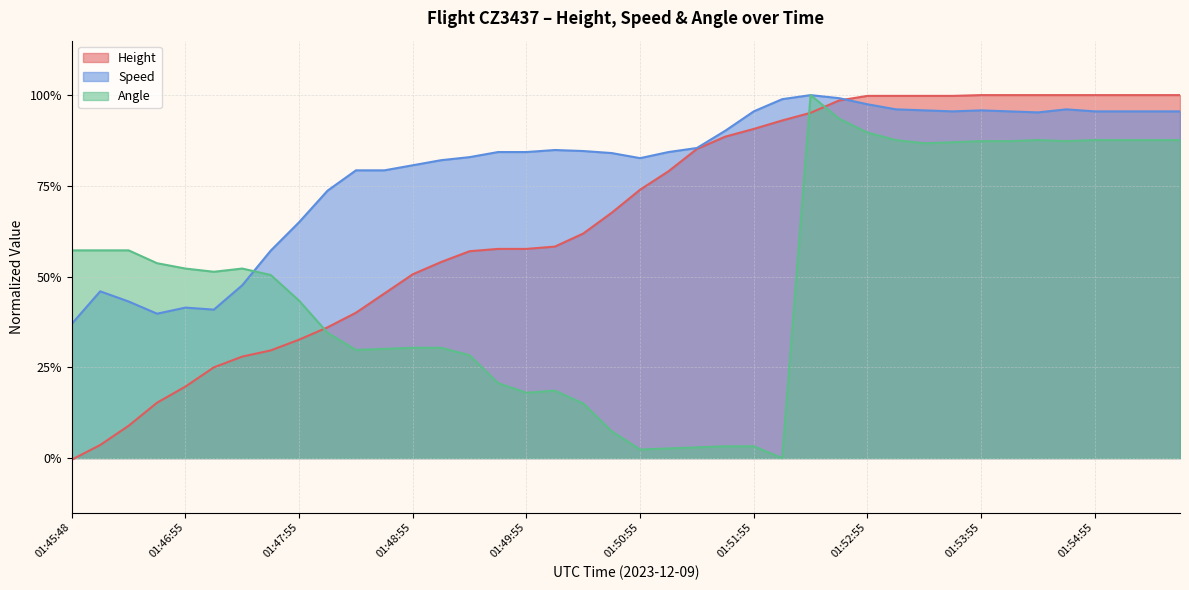

Rank the categories by Height value from highest to lowest.

01:53:55, 01:54:10, 01:54:25, 01:54:40, 01:54:55, 01:55:10, 01:55:25, 01:55:40, 01:52:55, 01:53:10, 01:53:25, 01:53:40, 01:52:40, 01:52:25, 01:52:10, 01:51:55, 01:51:40, 01:51:25, 01:51:10, 01:50:55, 01:50:40, 01:50:25, 01:50:10, 01:49:40, 01:49:55, 01:49:25, 01:49:10, 01:48:55, 01:48:40, 01:48:25, 01:48:10, 01:47:55, 01:47:40, 01:47:25, 01:47:10, 01:46:55, 01:46:40, 01:46:25, 01:46:10, 01:45:48